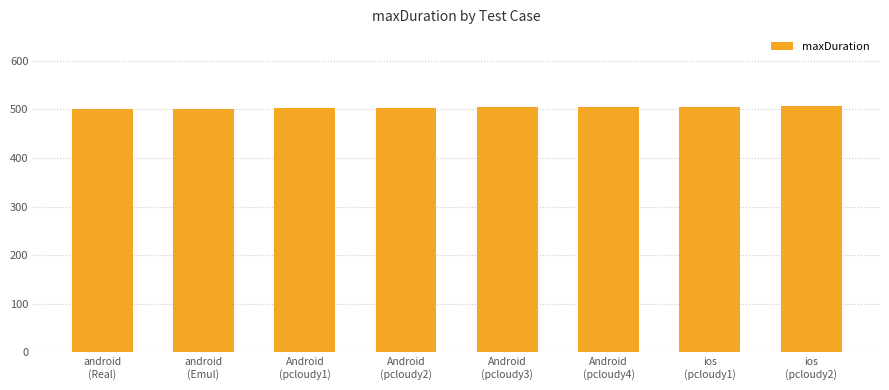

What value does the data have at Android
(pcloudy4)?

505